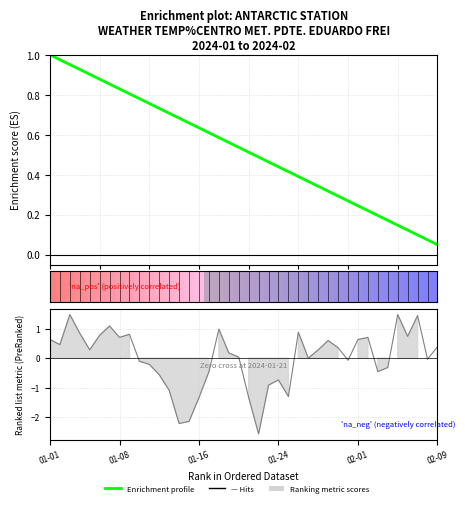

What position from the left is 11?

12